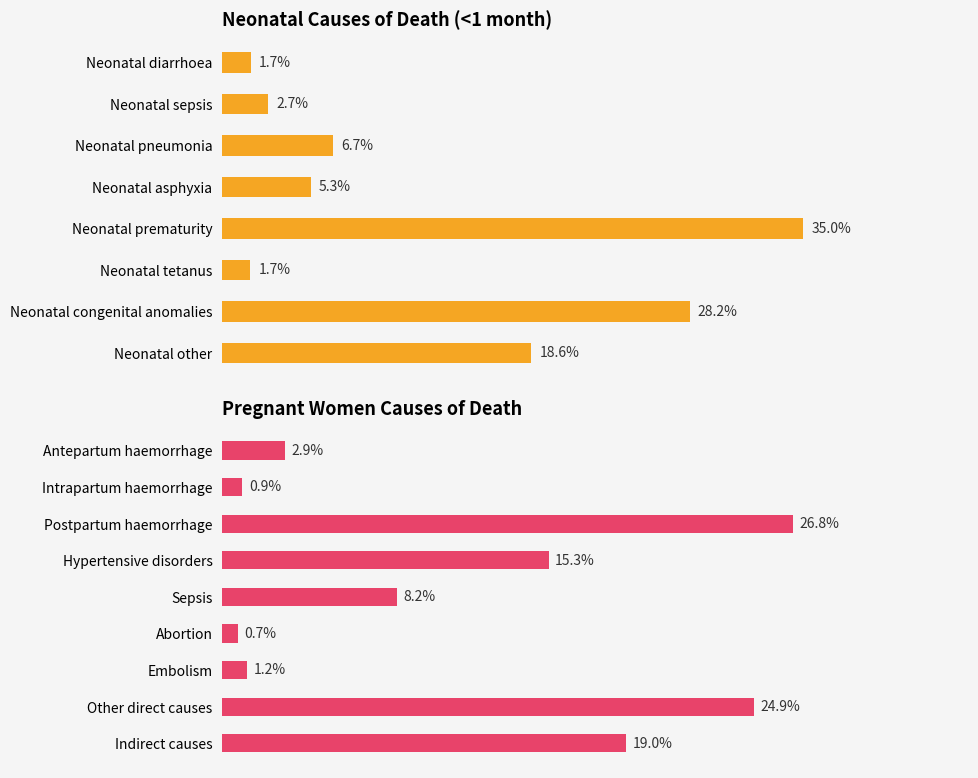

What is the greatest value displayed?

35.0